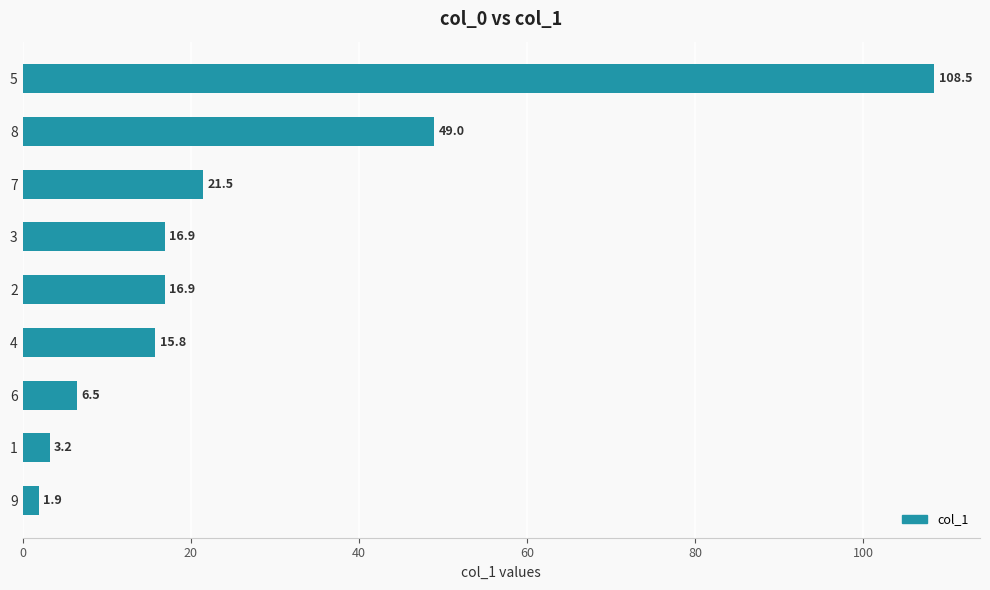

Which has a higher value, 8 or 3?

8